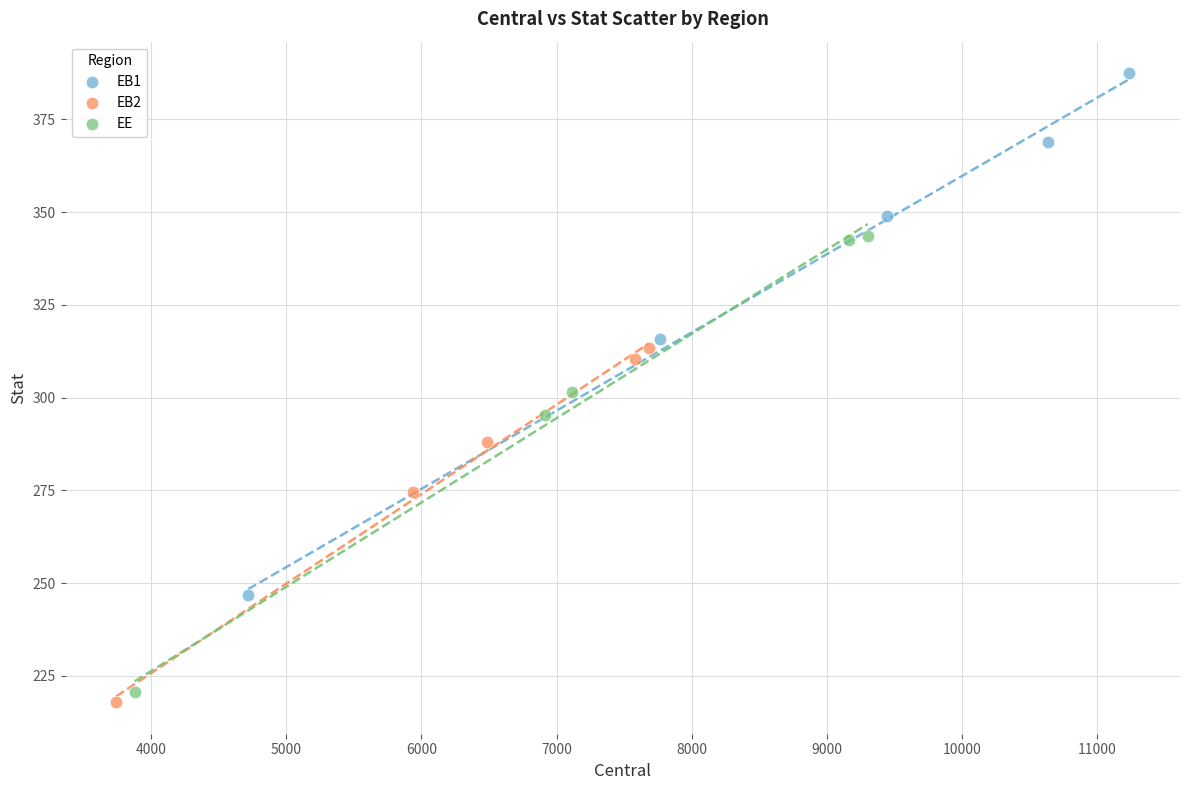

Which series reaches the maximum Y coordinate?

EB1